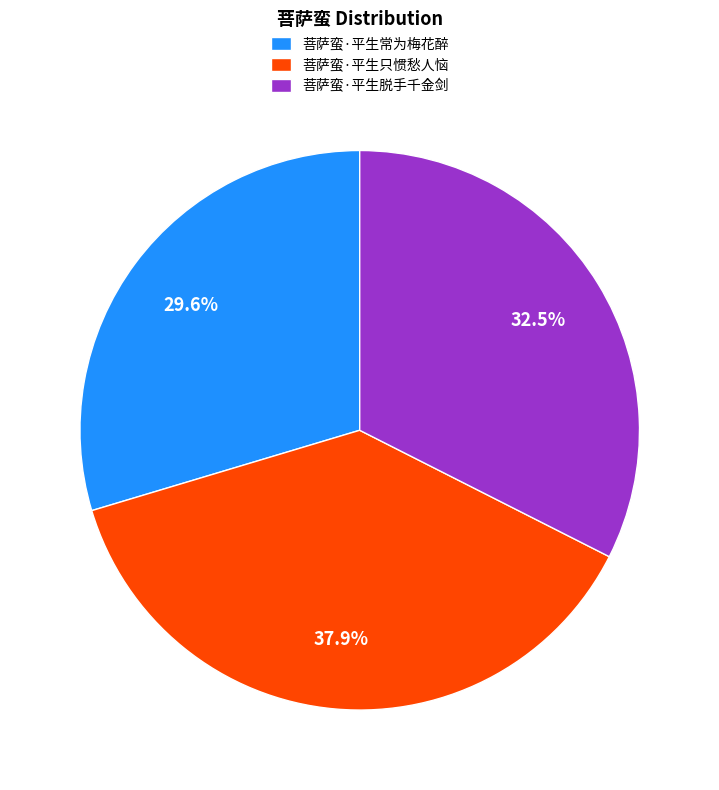

To the nearest percent, what percentage of the pie is 菩萨蛮·平生常为梅花醉?

30%